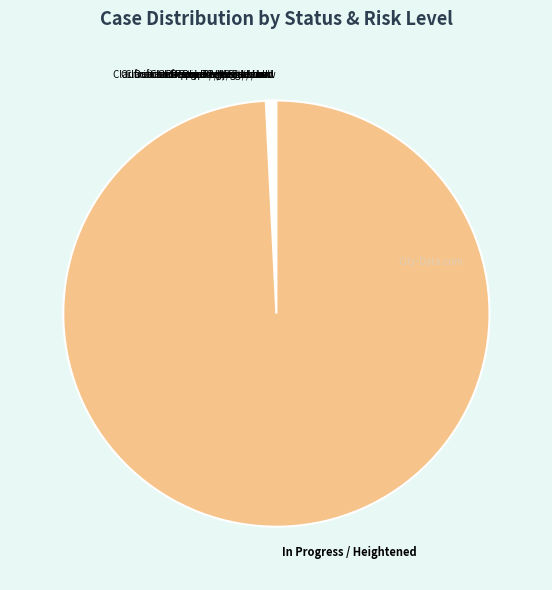

The In Progress / Heightened slice represents 88% of the pie. True or false?

False